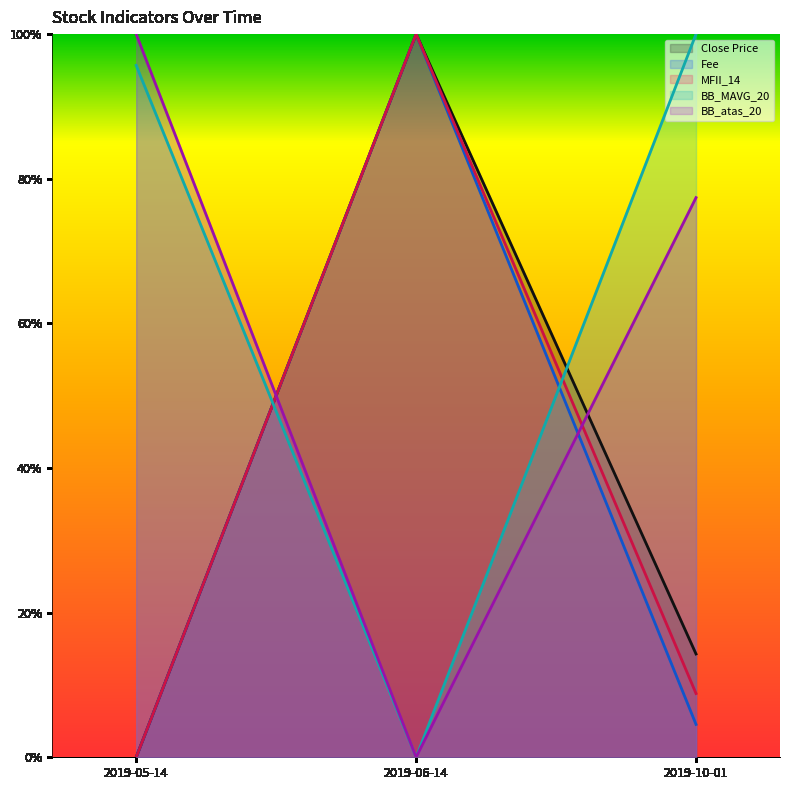

At which category is the sum across all series the highest?

2019-06-14